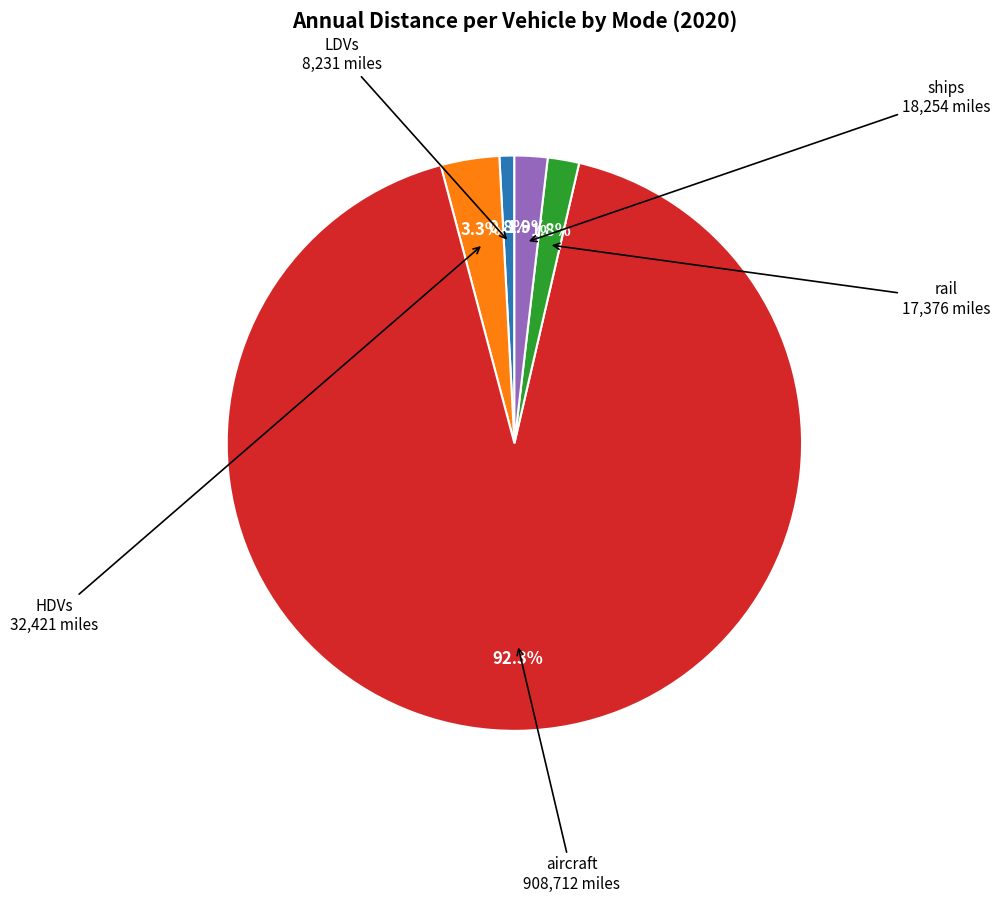

Does any single category account for the majority?

Yes